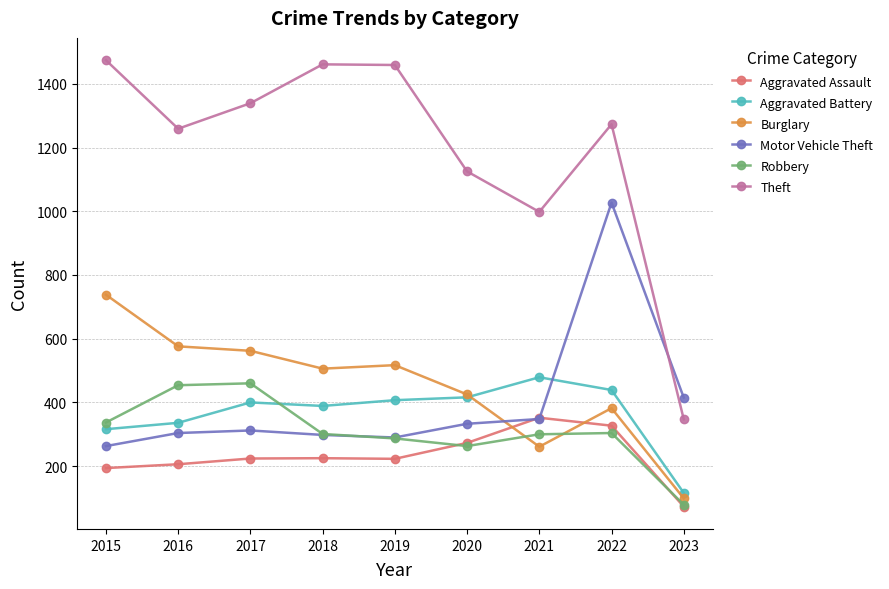

What is the greatest value displayed?

1474